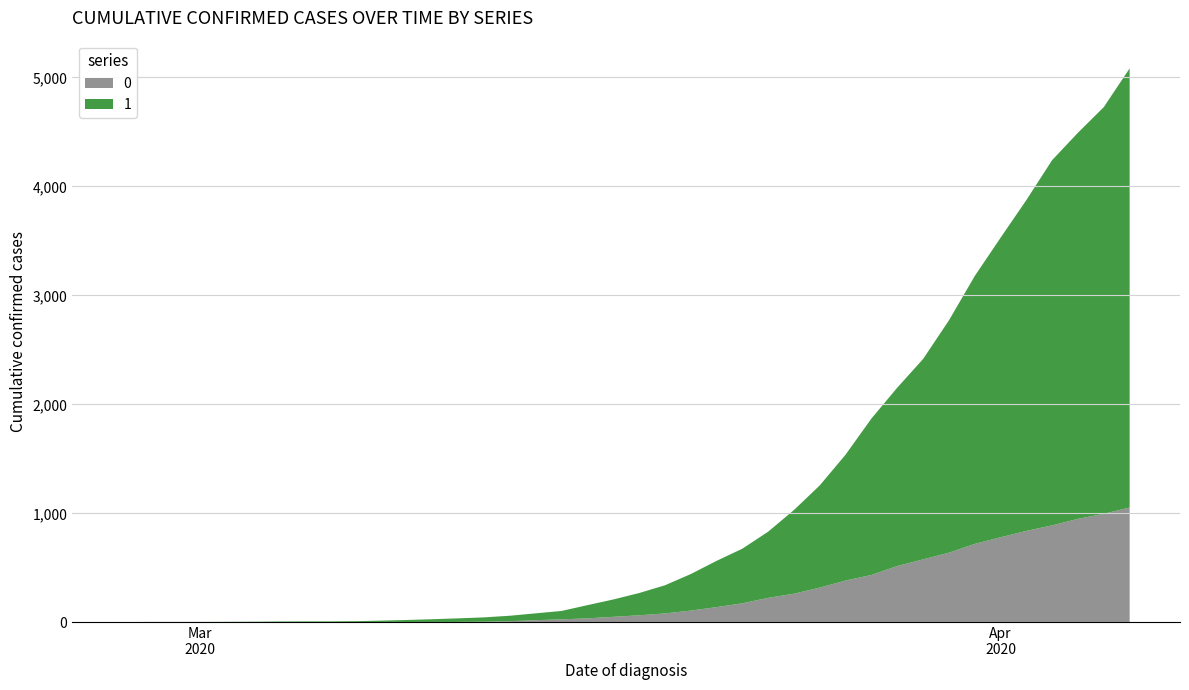

Reading left to right, what are all the values shown in this chart?

0: 0	0	0	0	0	0	0	0	0	1	2	2	2	4	6	11	20	28	37	51	65	82	108	140	175	225	263	319	384	435	517	578	639	720	781	839	890	950	996	1054
1: 3	4	4	4	5	6	8	9	9	10	14	20	27	33	40	50	63	77	121	159	204	258	335	424	501	607	768	938	1155	1435	1636	1838	2131	2457	2747	3035	3351	3542	3731	4028